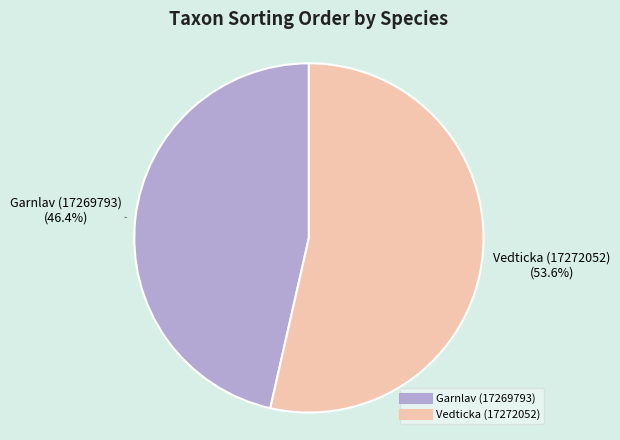

What percentage is the Vedticka (17272052) slice, to the nearest percent?

54%